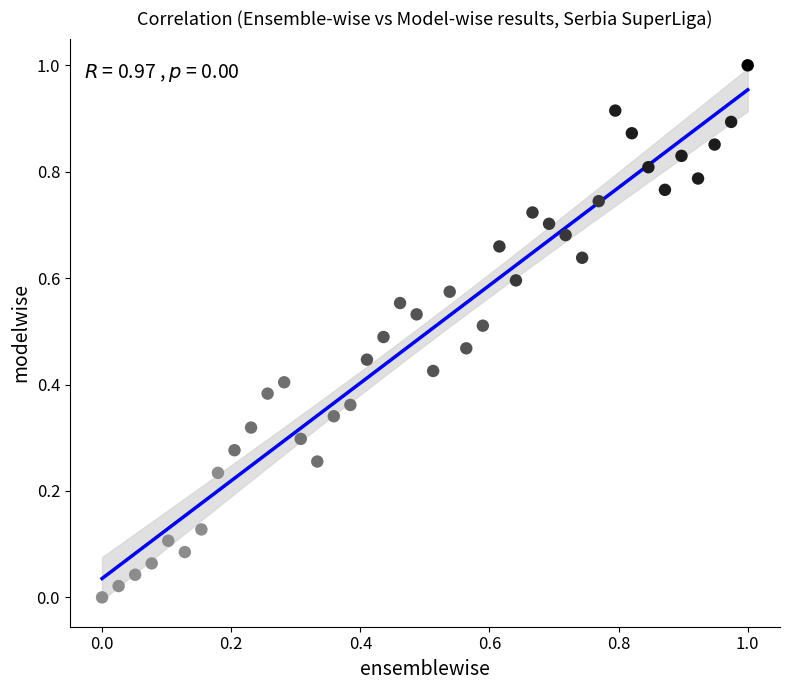

What is the range of Y values (max minus min)?

1.0